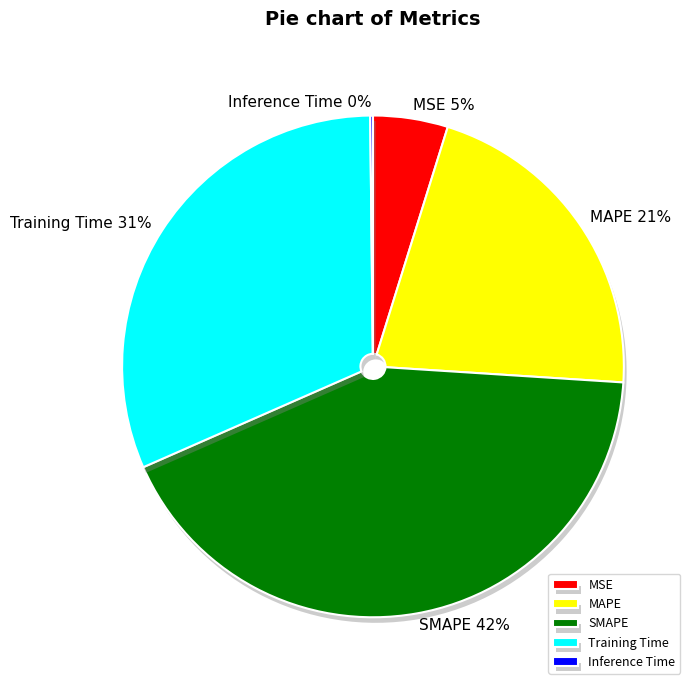

Between MAPE and Training Time, which is larger?

Training Time